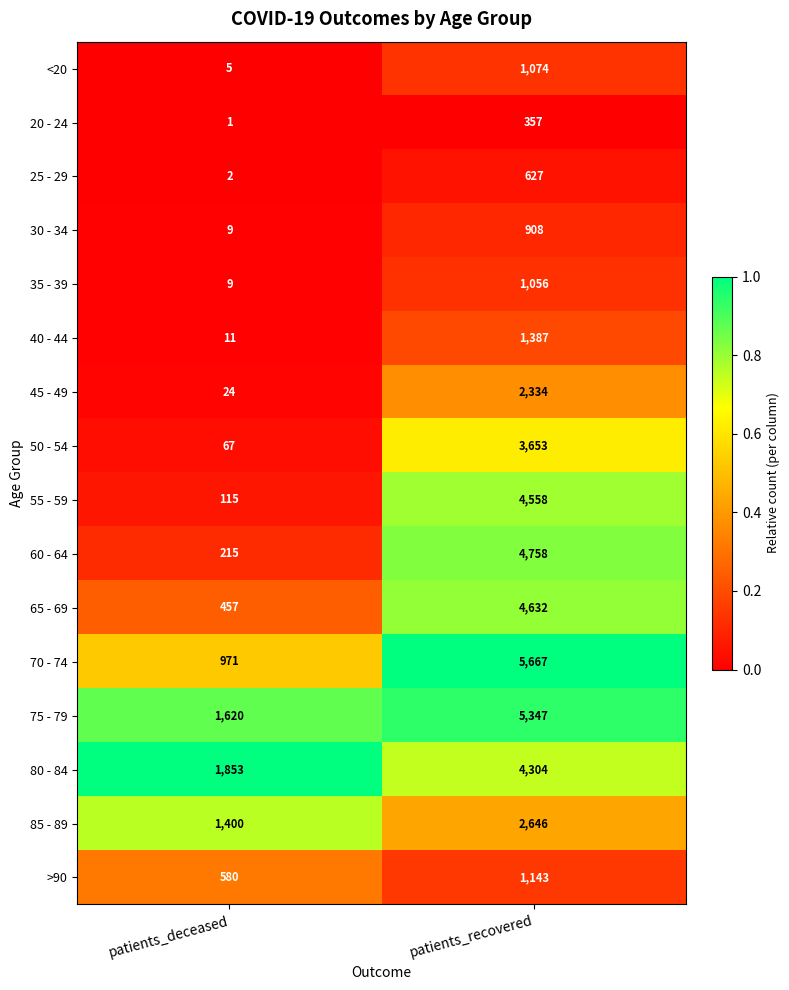

How many categories are shown in the chart?

2